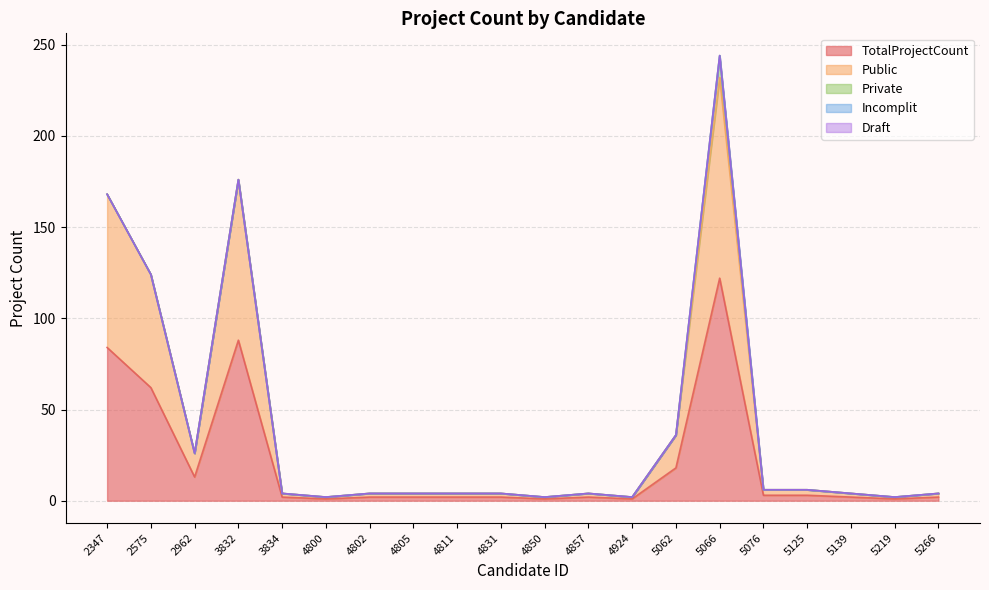

At which category does the chart reach its peak across all series?

5066